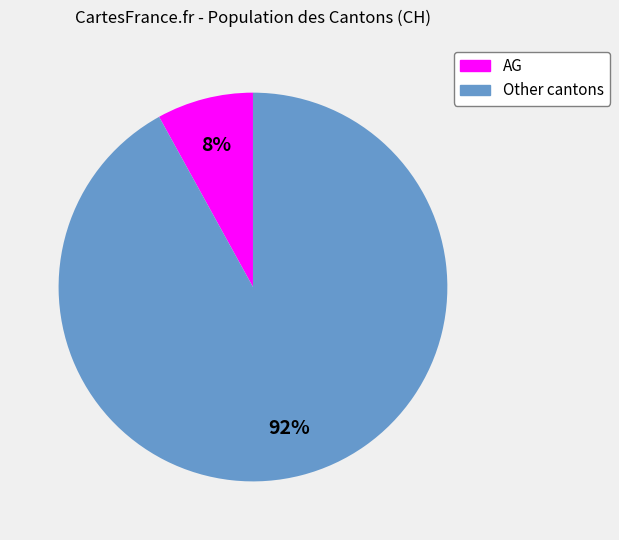

Between Other cantons and AG, which is larger?

Other cantons